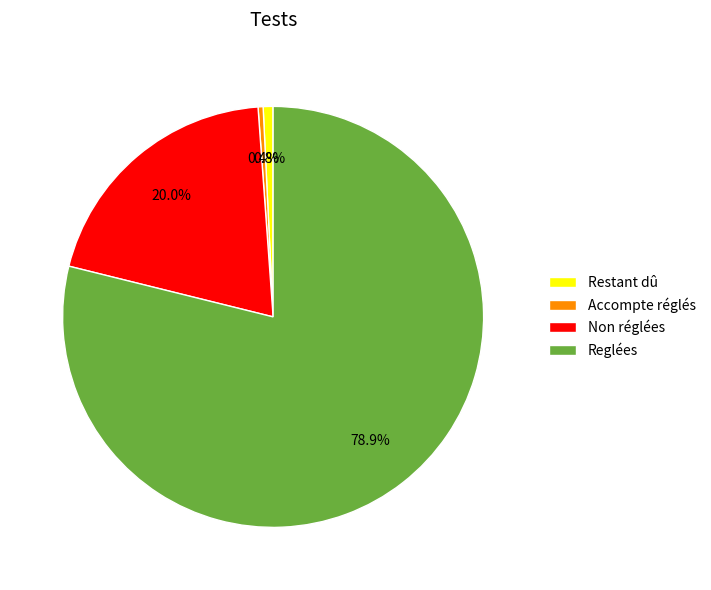

Which slice represents more than half of the pie?

Reglées